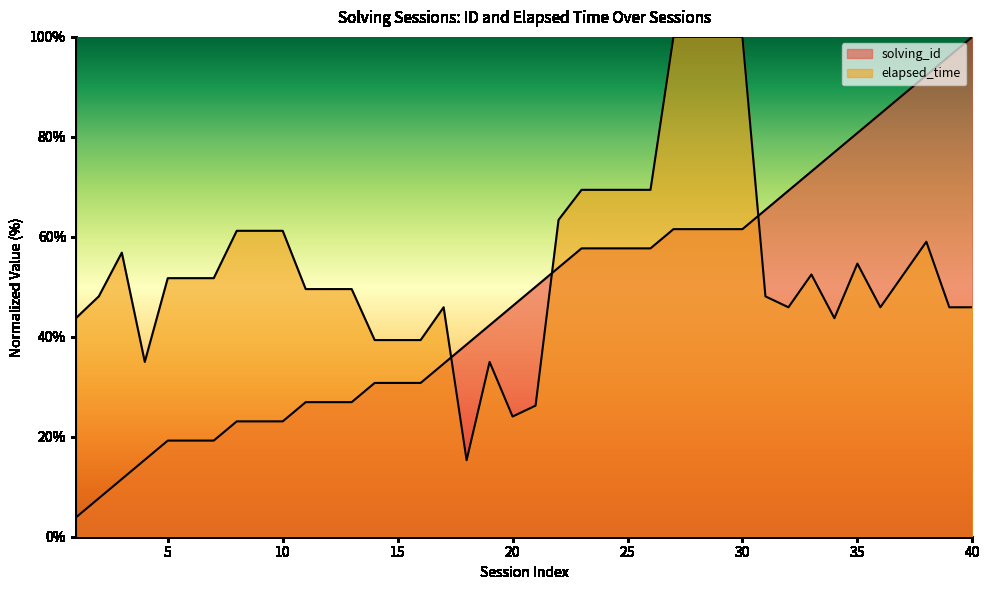

How many lines are shown in the chart?

2